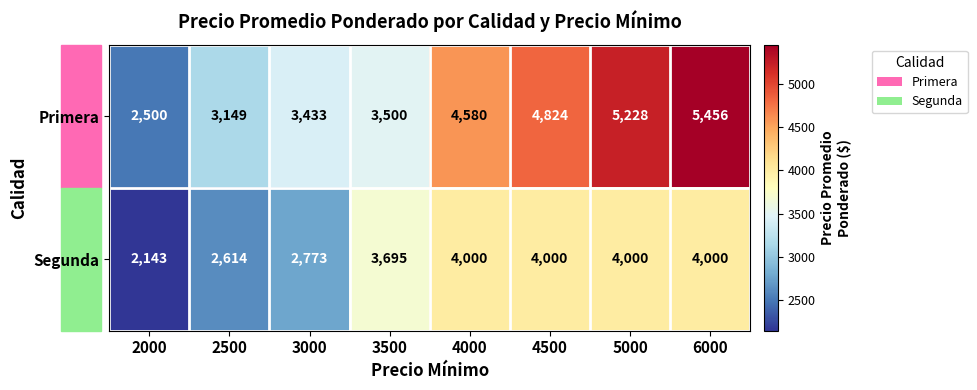

What is the total value across all series at 3000?

6206